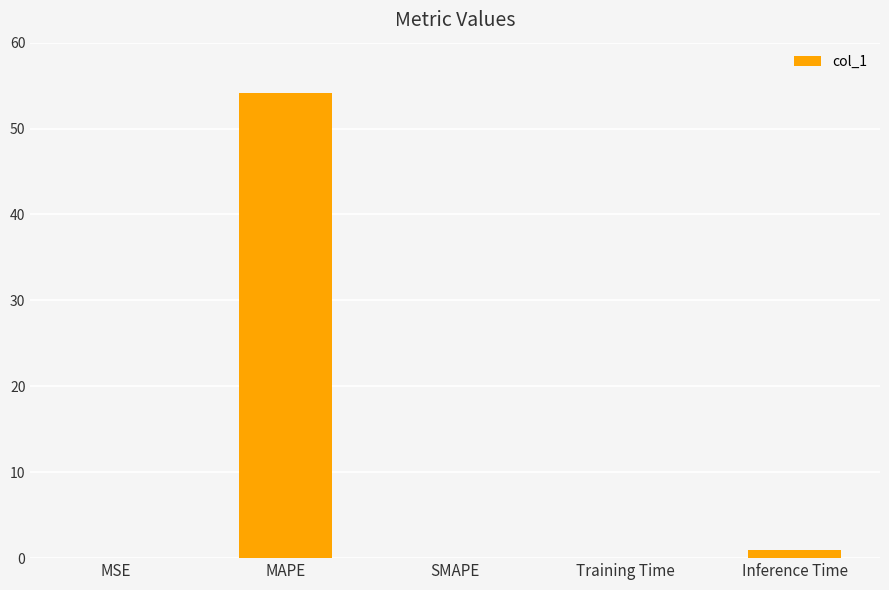

How many series are shown in this chart?

1